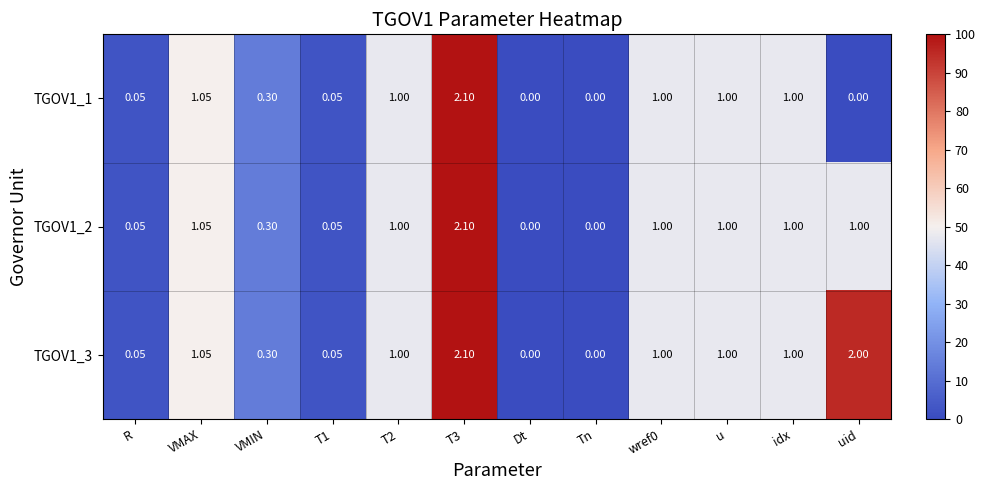

Is the value of TGOV1_3 at VMAX greater than the value of TGOV1_2 at VMIN?

Yes